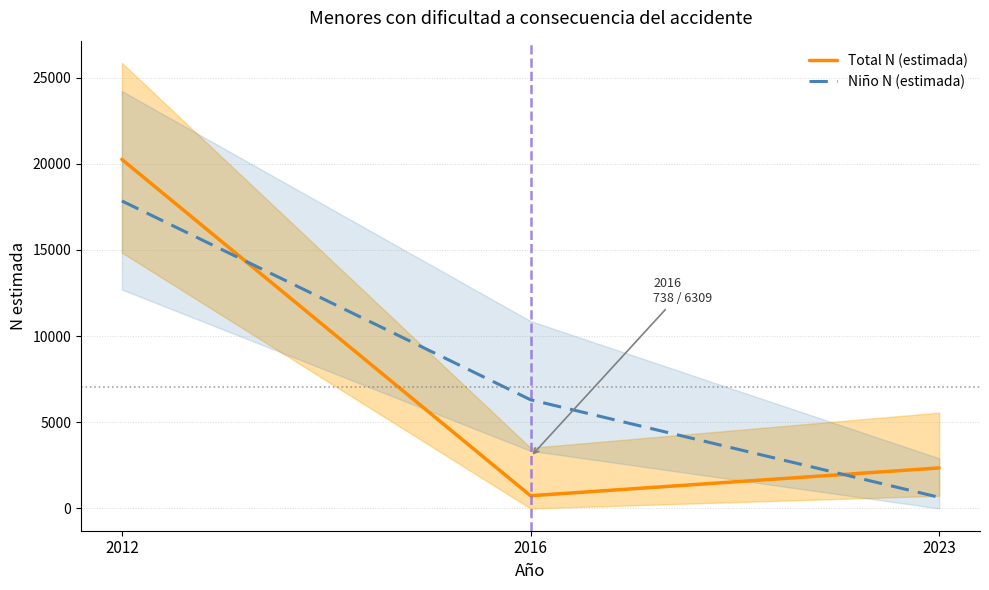

What is the value of the Niño N (estimada) point at the 3rd from the left?

646